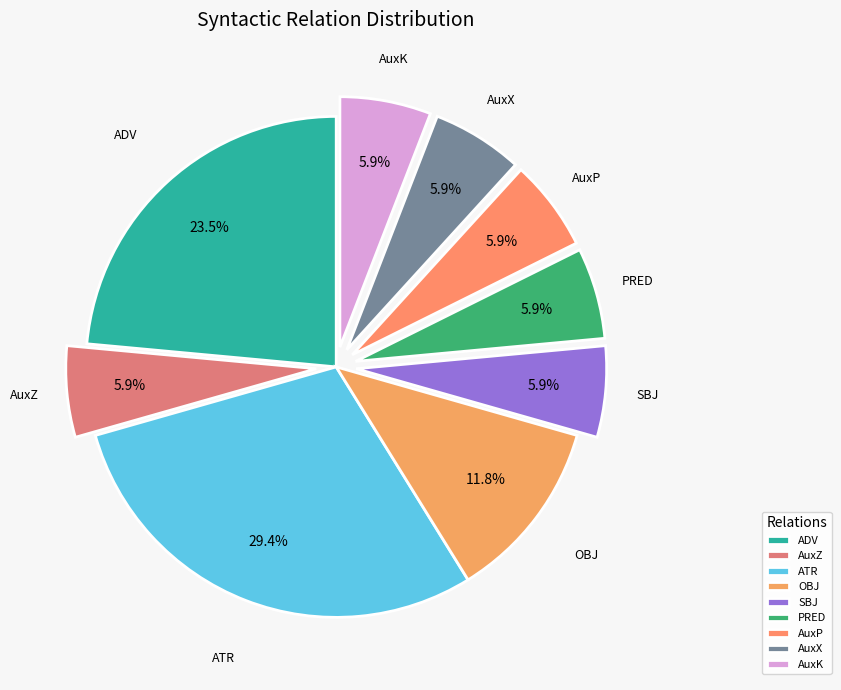

To the nearest percent, what is the average slice percentage?

11%